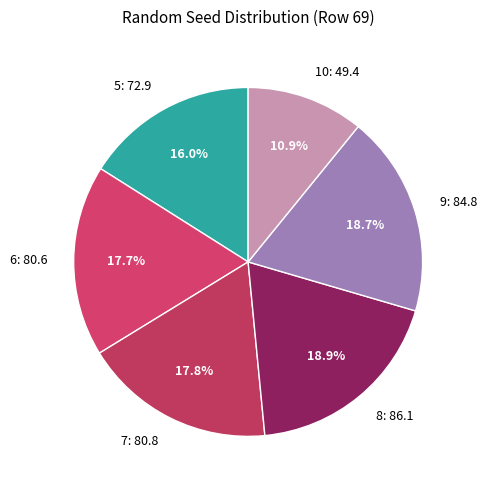

To the nearest percent, what is the average slice percentage?

17%